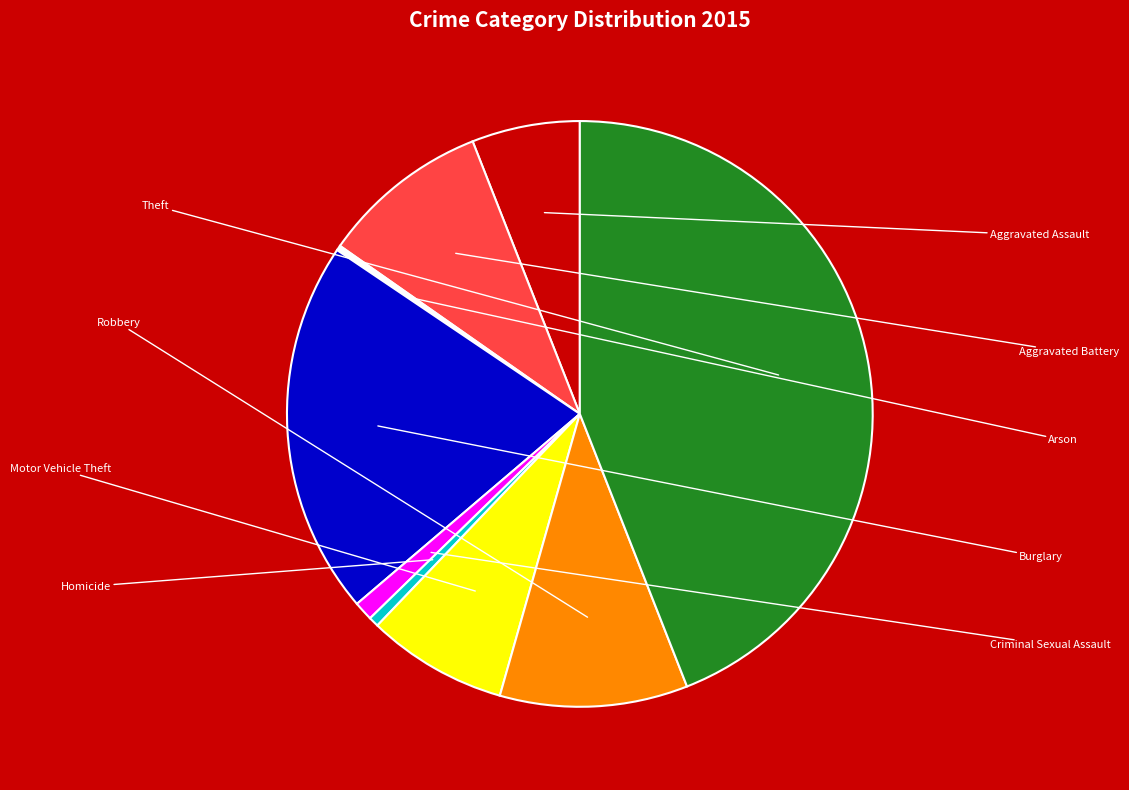

Which category has the biggest portion of the pie?

Theft